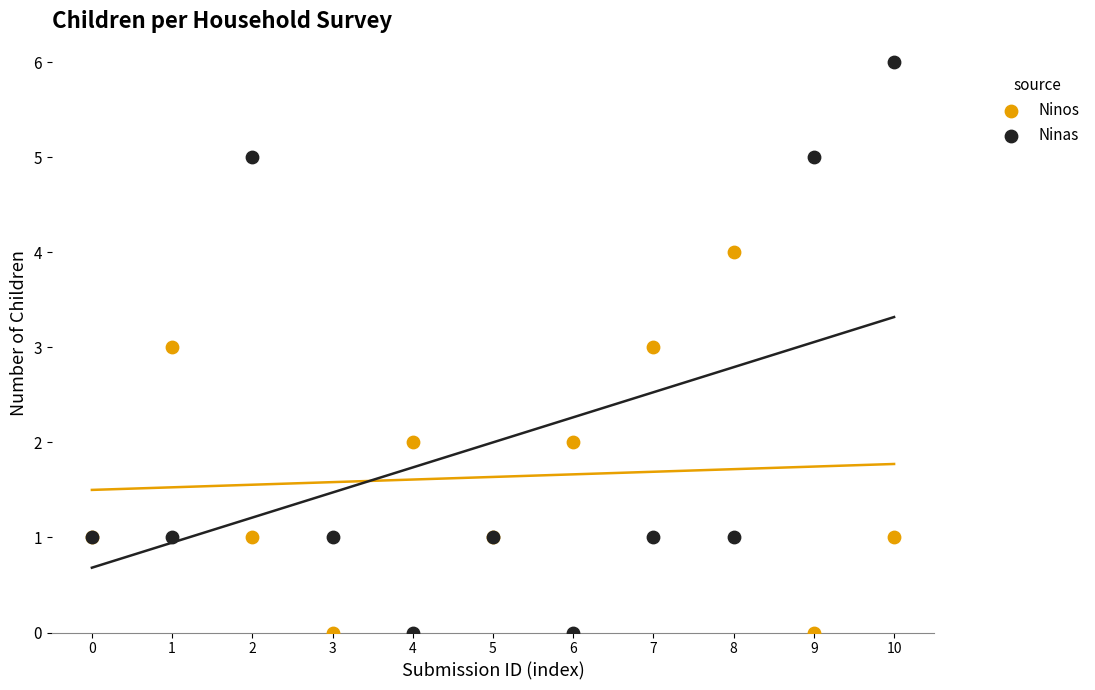

Which series contains the highest Y value?

Ninas